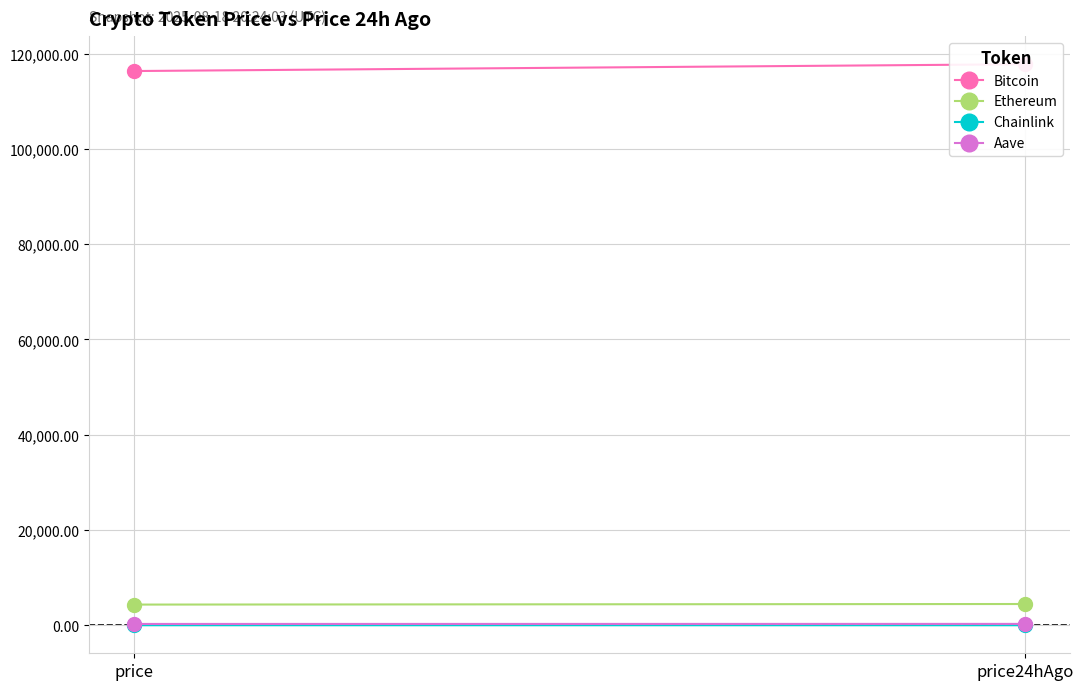

What is the total value across all series at price?

121001.9